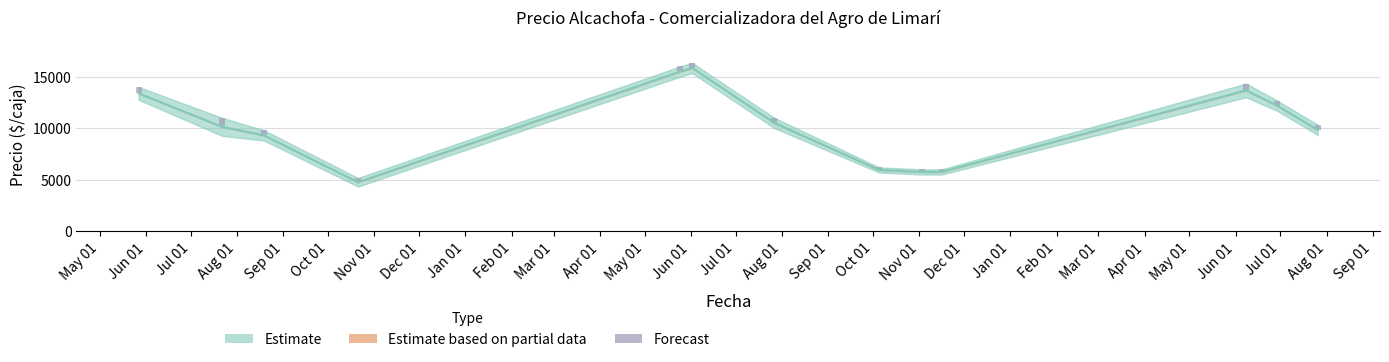

Is the value of Precio minimo at 2022-10-05 greater than the value of Precio promedio ponderado at 2022-10-05?

No